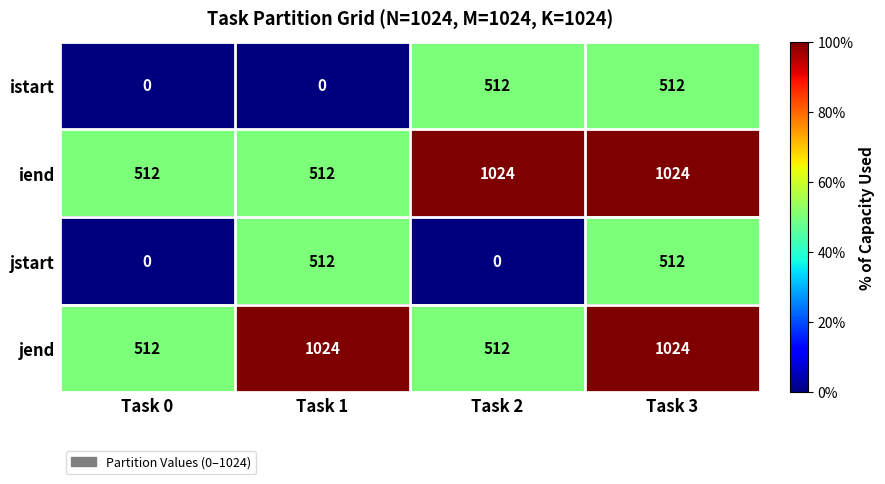

The value of iend at Task 0 is 512. True or false?

True